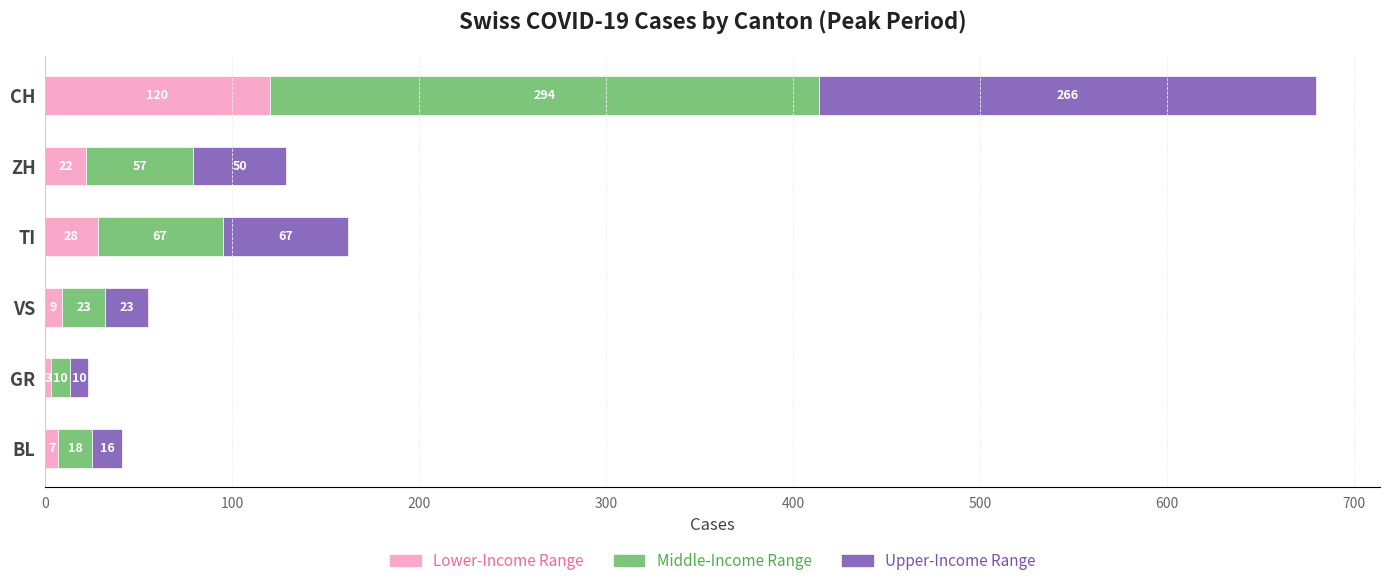

What is the difference between the maximum and minimum values in the Lower-Income Range series?

117